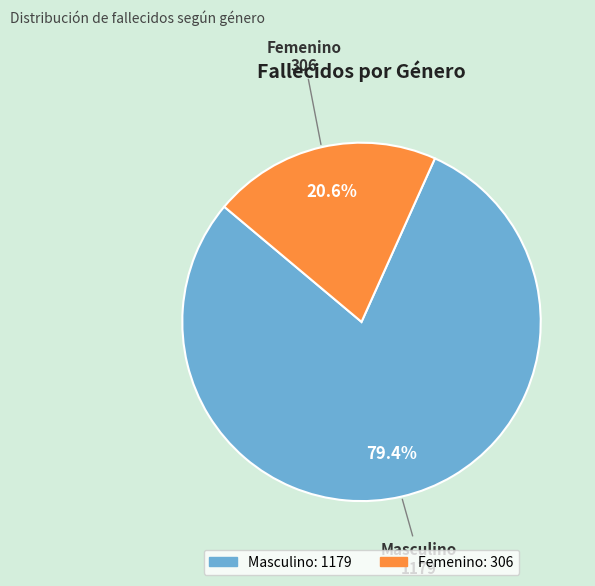

To the nearest percent, what is the difference between the Masculino and Femenino slice percentages?

59%